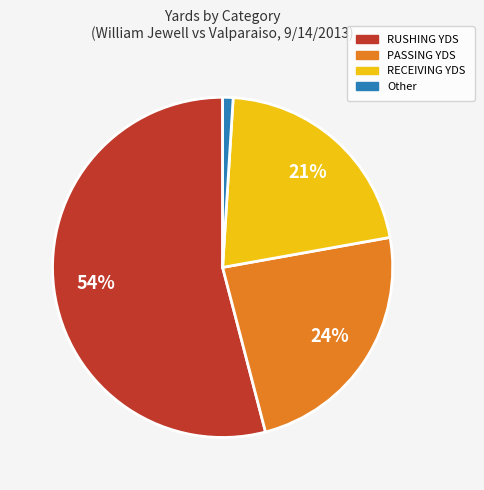

To the nearest percent, what is the difference between the largest and smallest slice percentages?

53%